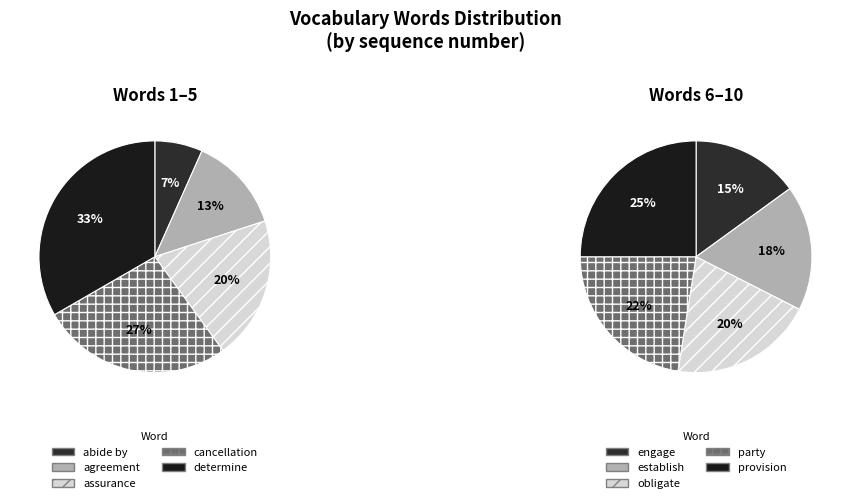

Rank the categories by value from lowest to highest.

abide by, agreement, assurance, cancellation, determine, engage, establish, obligate, party, provision